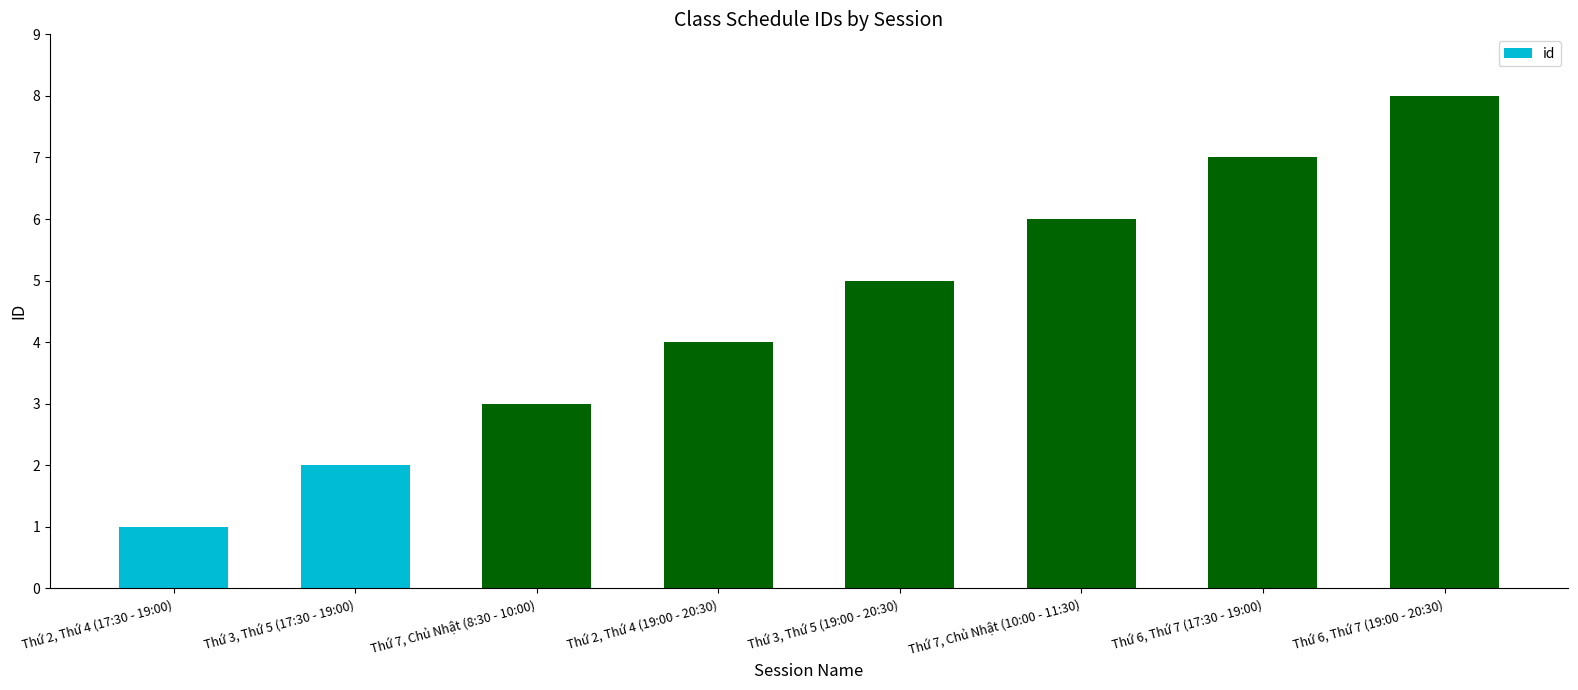

Read the value at Thứ 2, Thứ 4 (19:00 - 20:30).

4